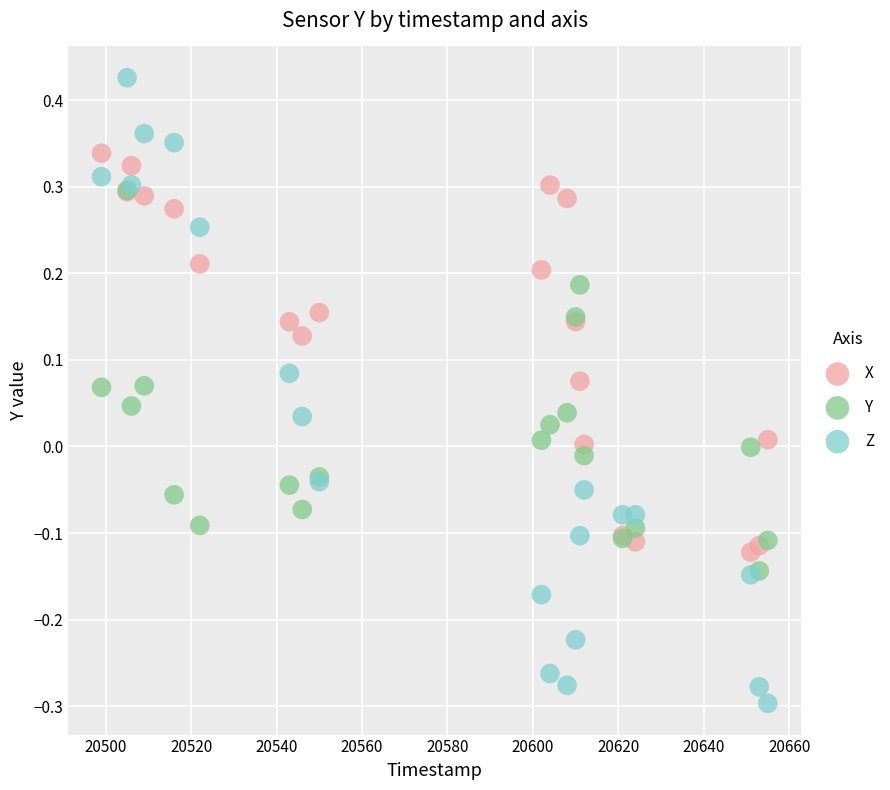

Which series has the widest spread of Y values?

Z